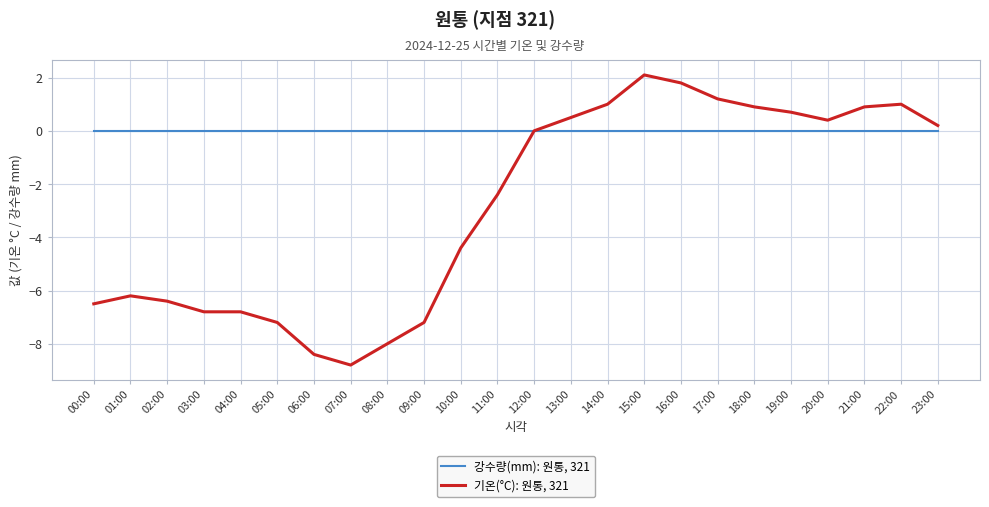

Which series has the largest total across all categories?

강수량(mm): 원통, 321